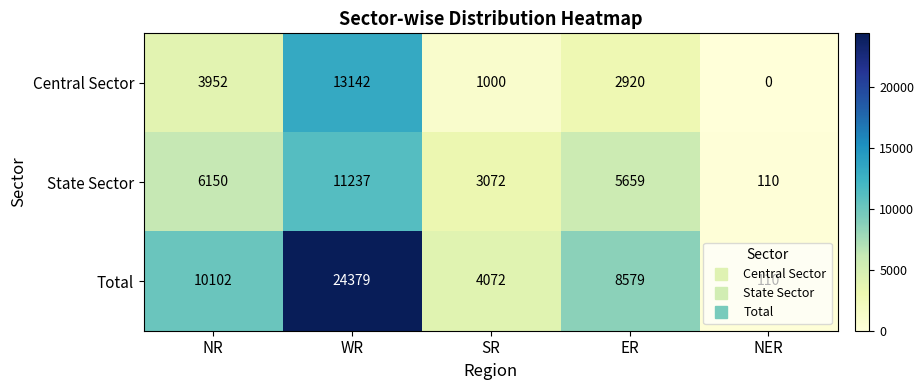

What is the difference between the highest and lowest values at WR?

13142